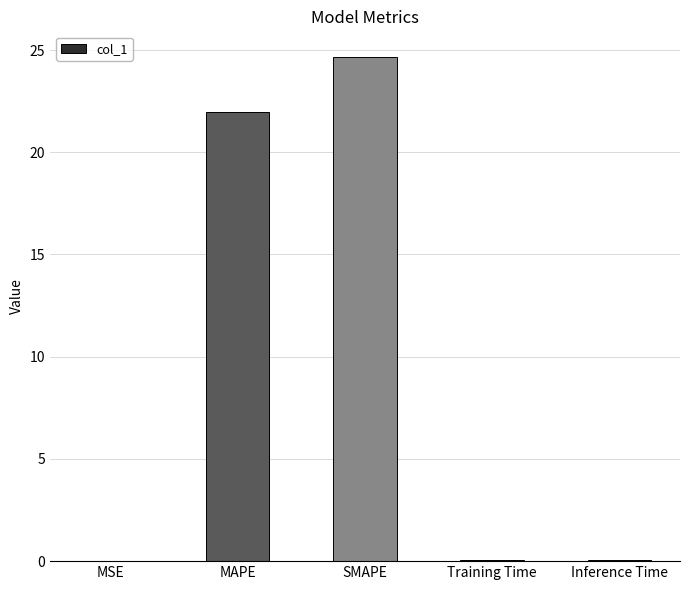

Are the bars horizontal?

No